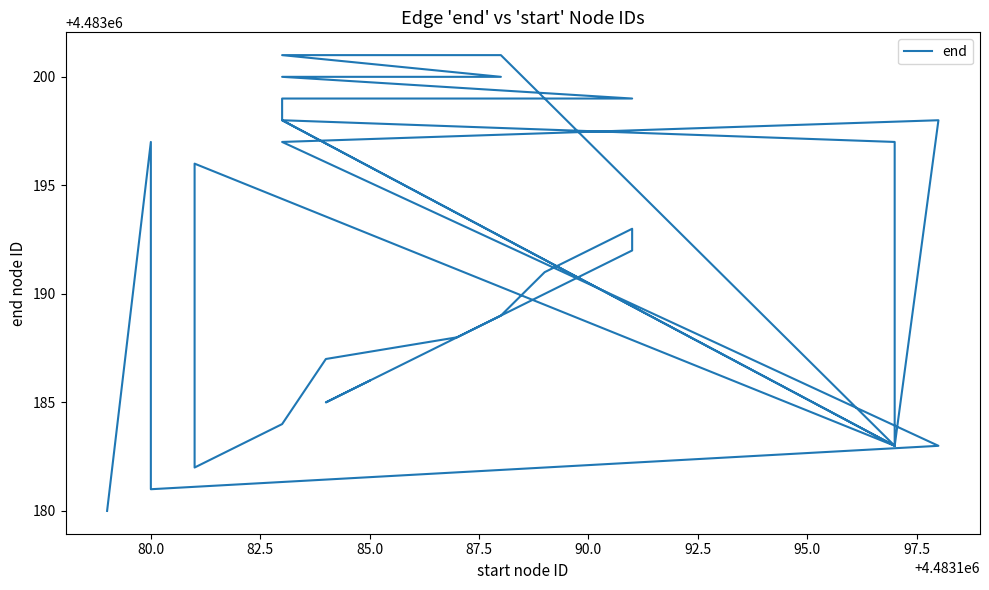

Does the chart have visible grid lines?

No